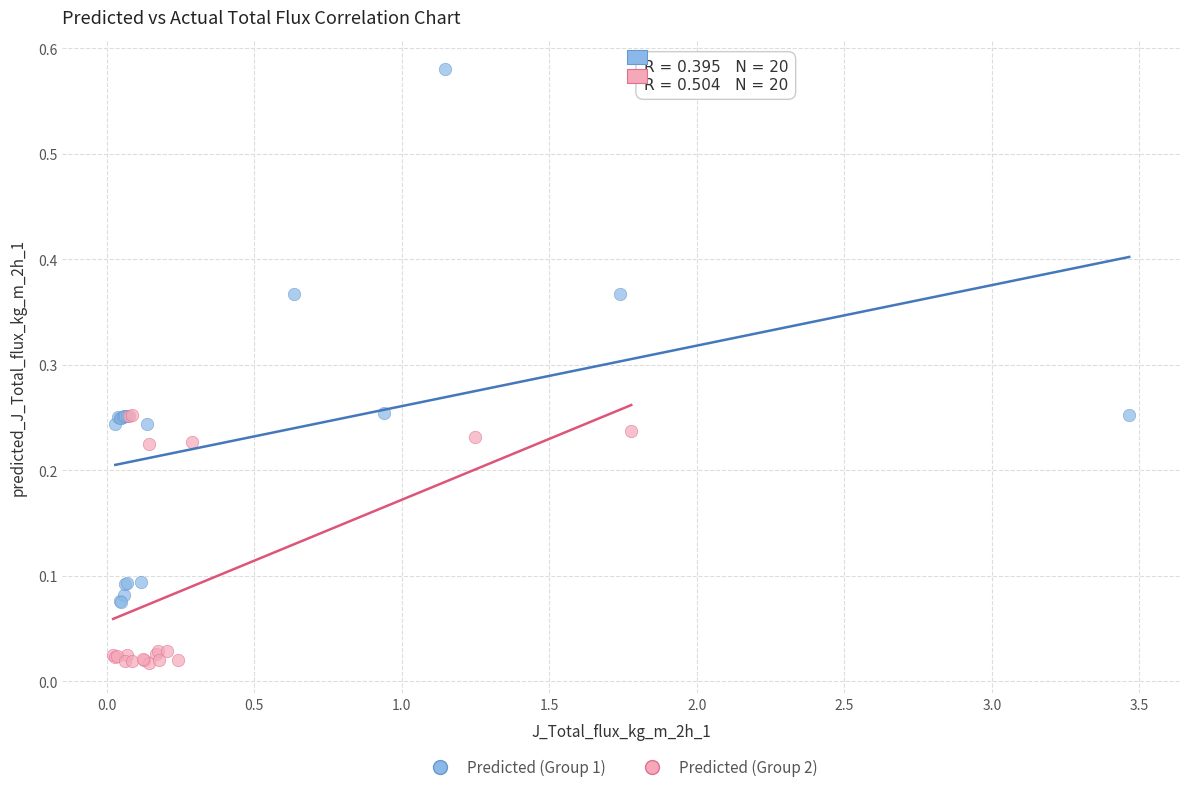

Which series contains the lowest Y value?

Predicted (Group 2)